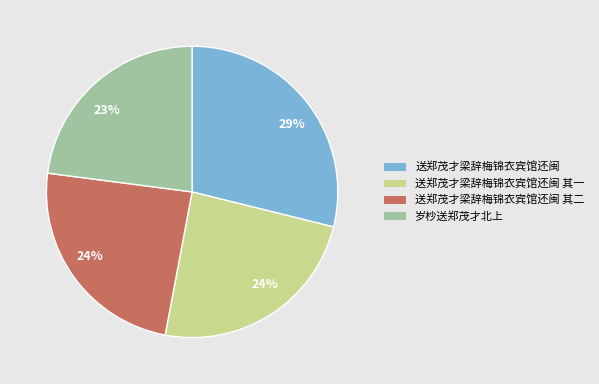

Does any single category account for the majority?

No